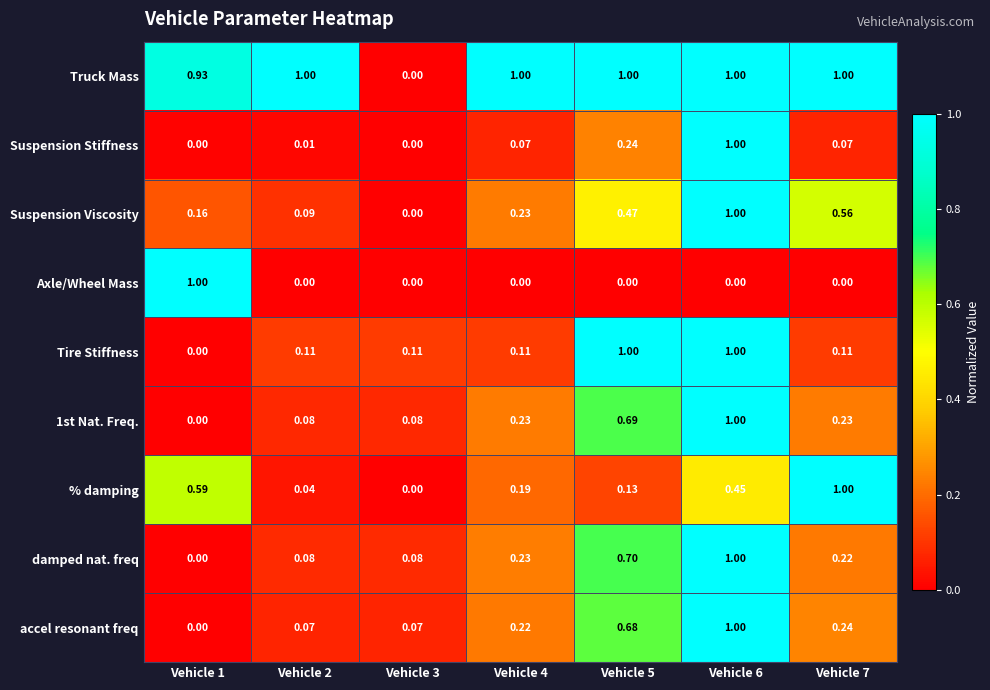

Is the value of Suspension Stiffness at Vehicle 7 greater than the value of Suspension Viscosity at Vehicle 7?

No